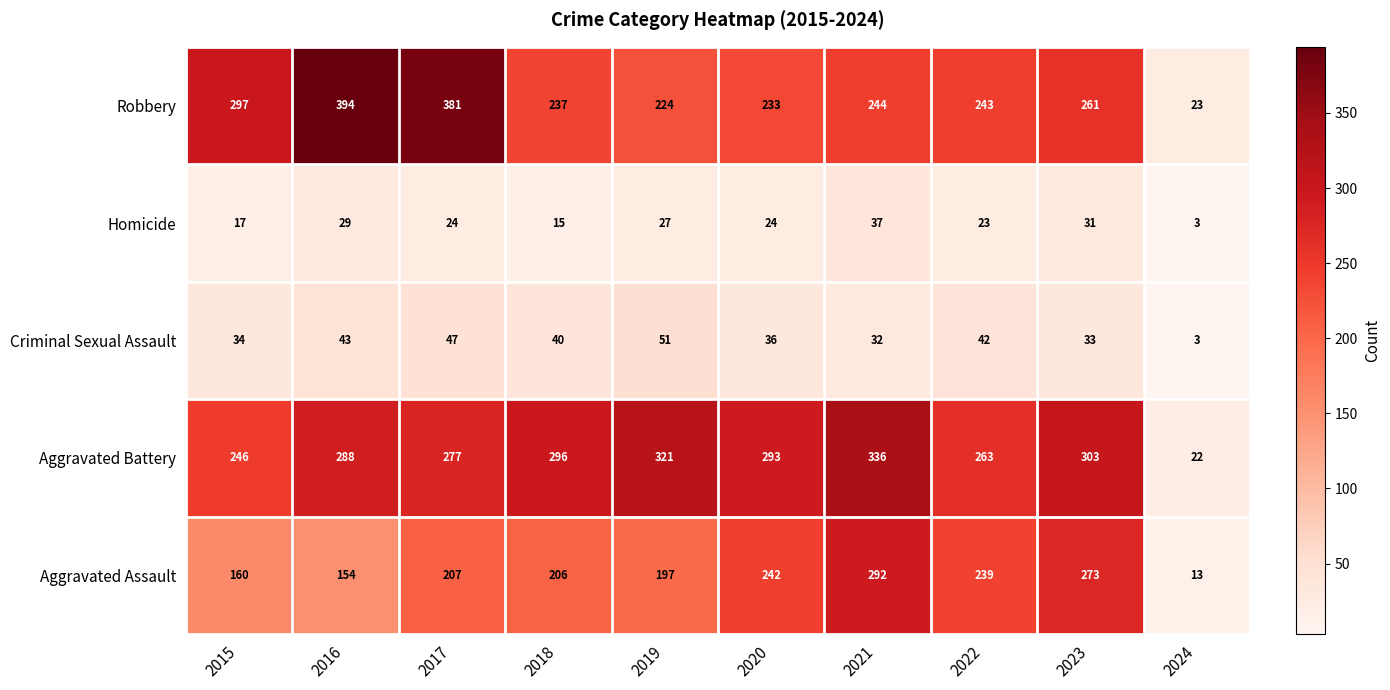

Which series has the largest total across all categories?

Aggravated Battery